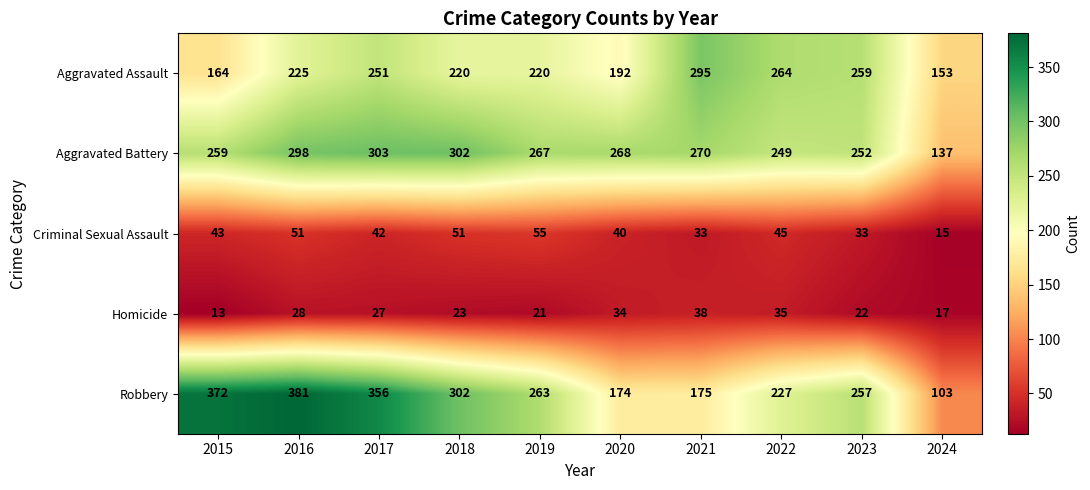

At which category is the sum across all series the highest?

2016